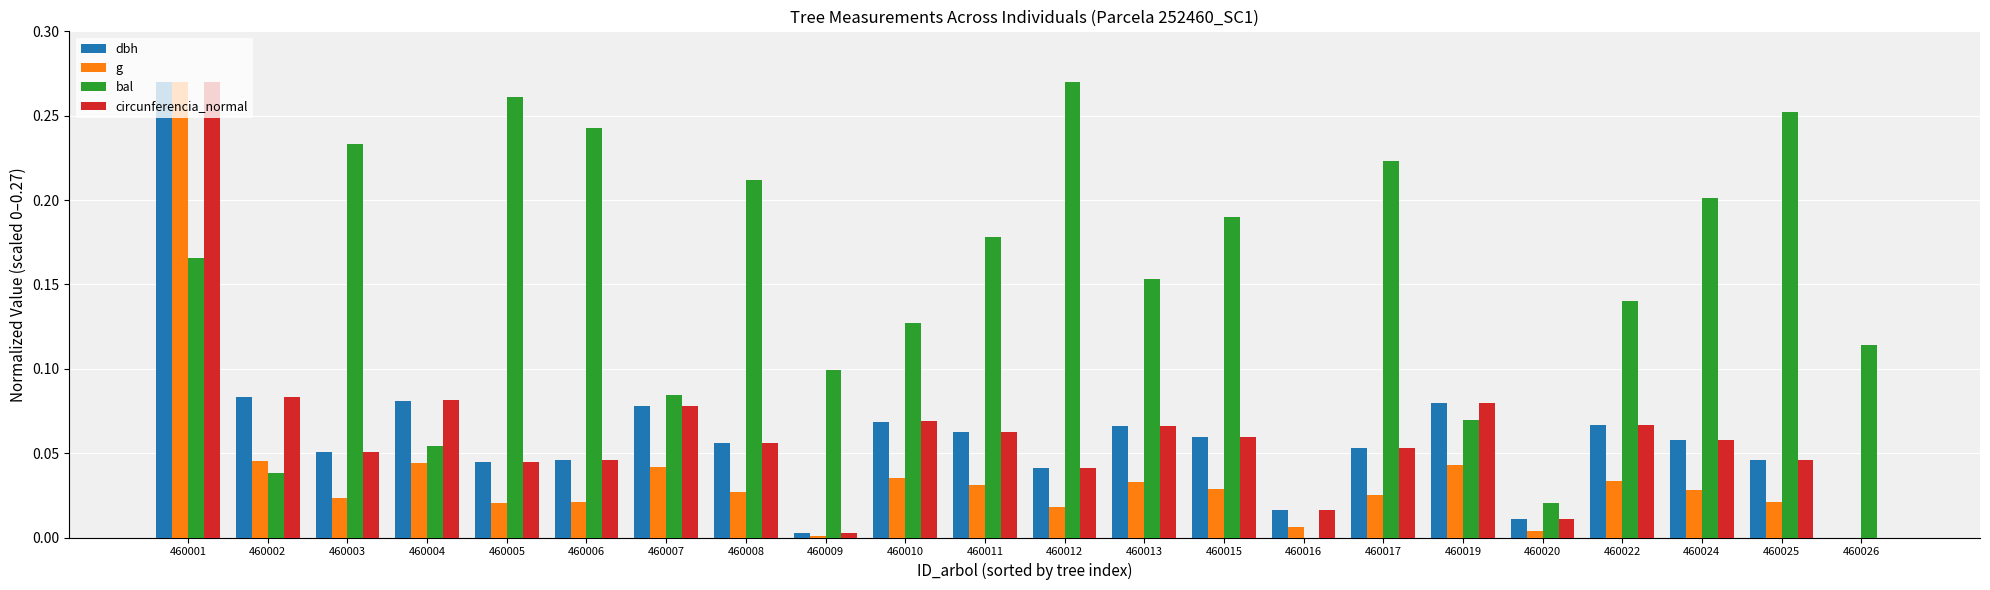

Is it true that circunferencia_normal equals 0.0 at 460012?

True